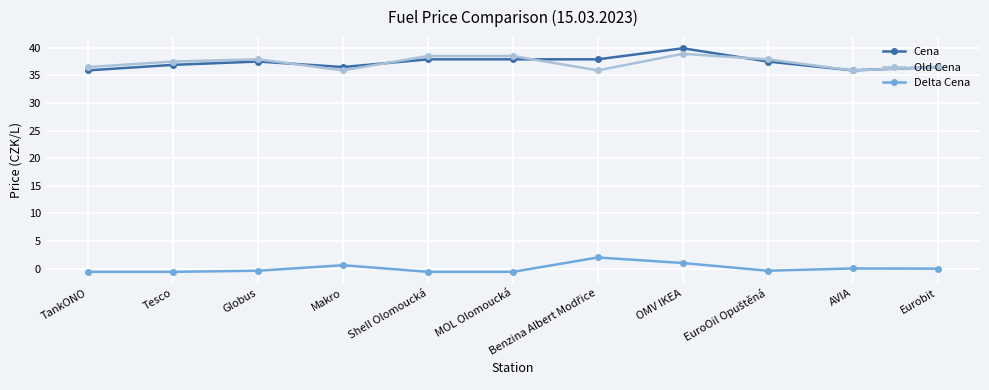

Where is the first local minimum for Cena?

Makro